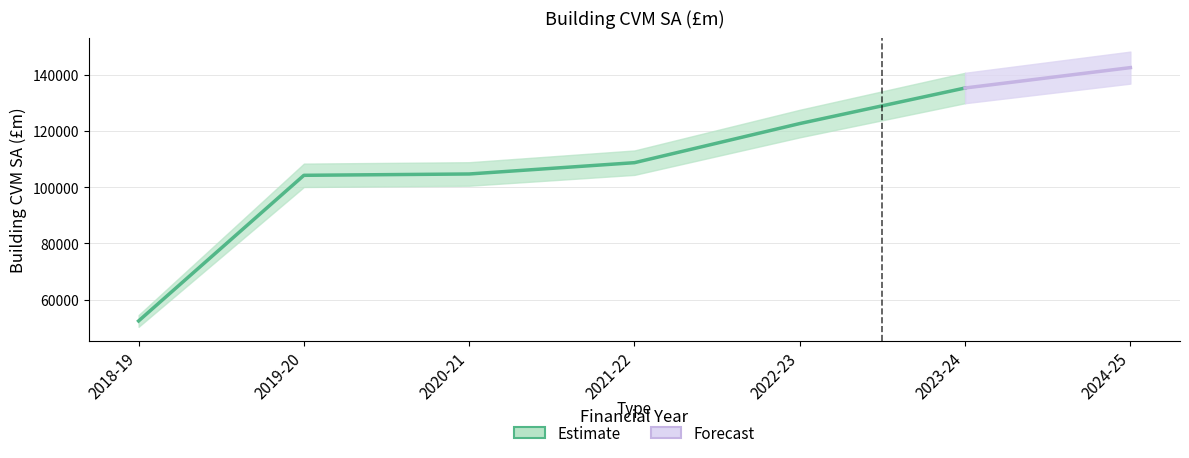

What is the sum of the values at 2019-20 and 2023-24?

239624.1